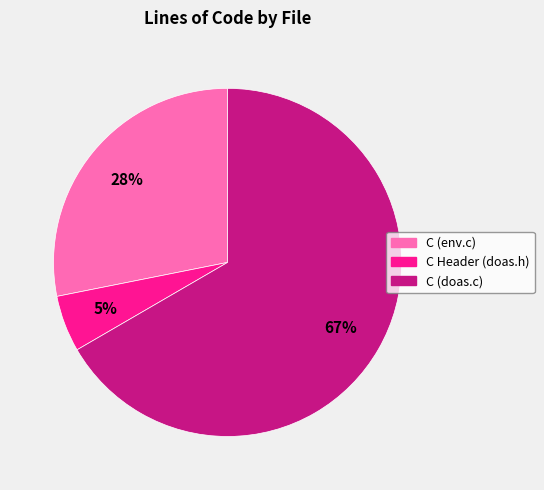

Which category has the smallest portion of the pie?

C Header (doas.h)